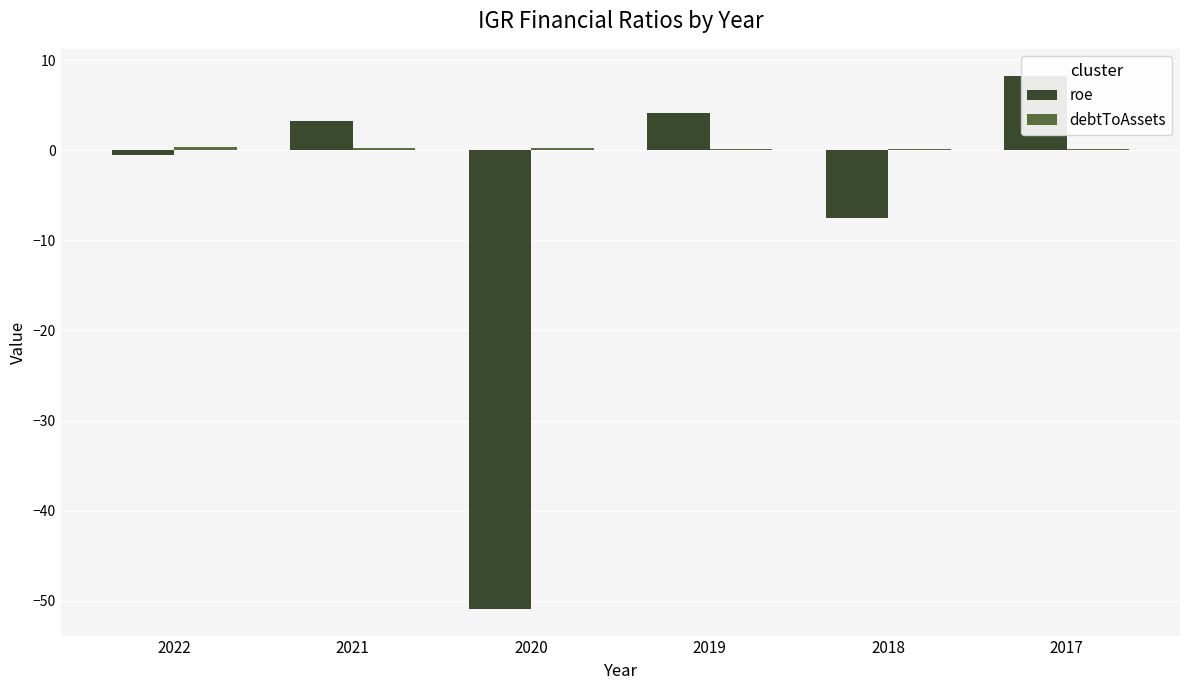

Which category has the highest value in the debtToAssets series?

2022